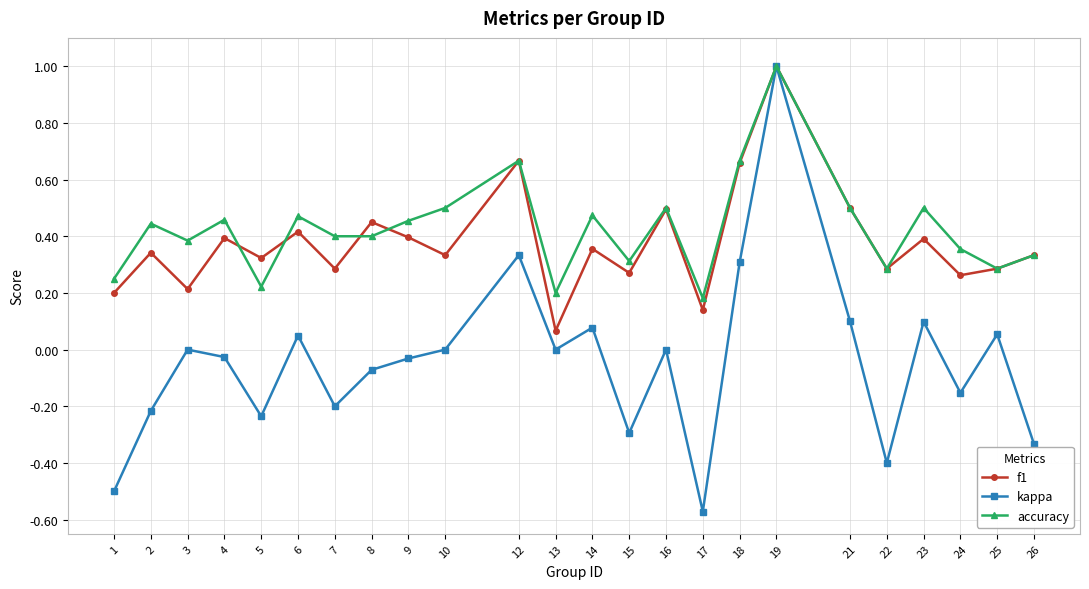

Which label corresponds to the smallest value in the chart?

17